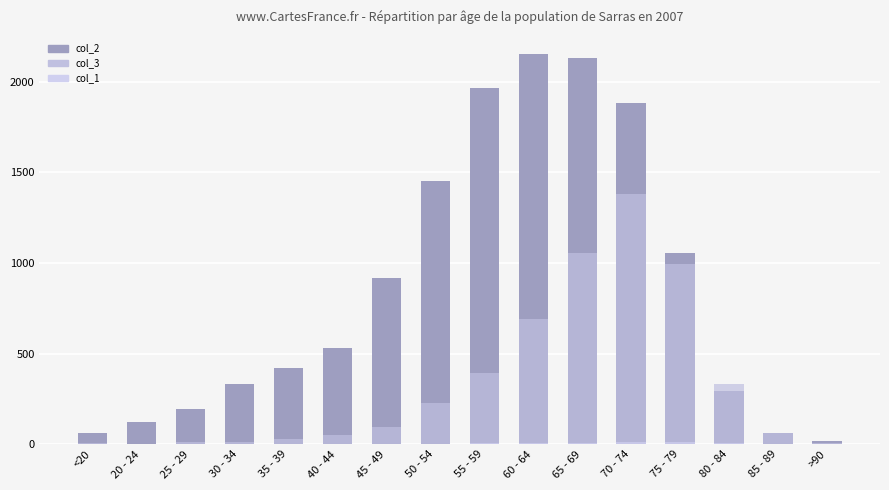

Reading left to right, transcribe all the data shown in this chart.

col_2: 62	121	196	333	420	530	915	1450	1965	2151	2130	1882	1053	296	62	15
col_3: 7	2	13	14	26	53	97	227	392	689	1057	1381	993	333	64	9
col_1: 0	1	0	2	1	1	1	3	6	8	6	14	12	4	1	0